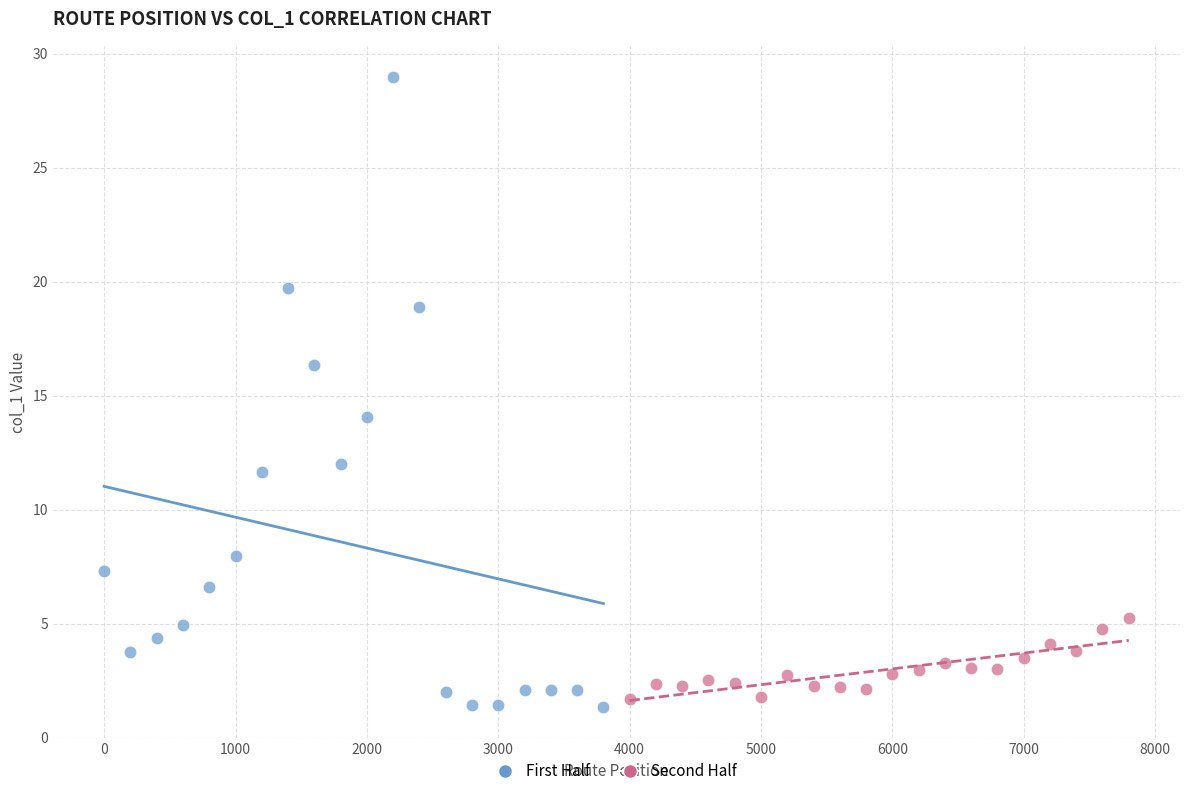

Which series contains the highest Y value?

First Half